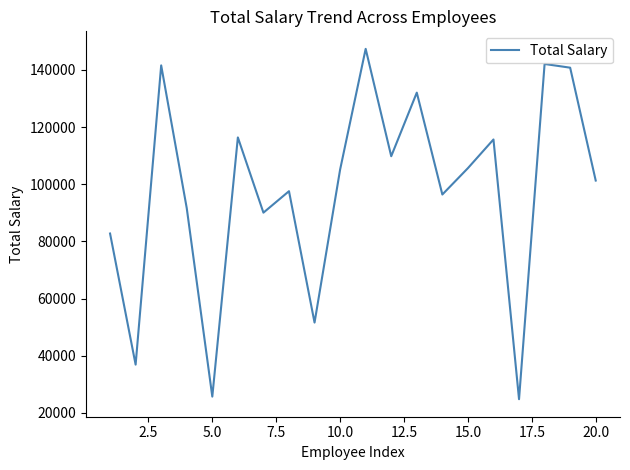

What is the difference between the maximum and minimum values?

122542.3